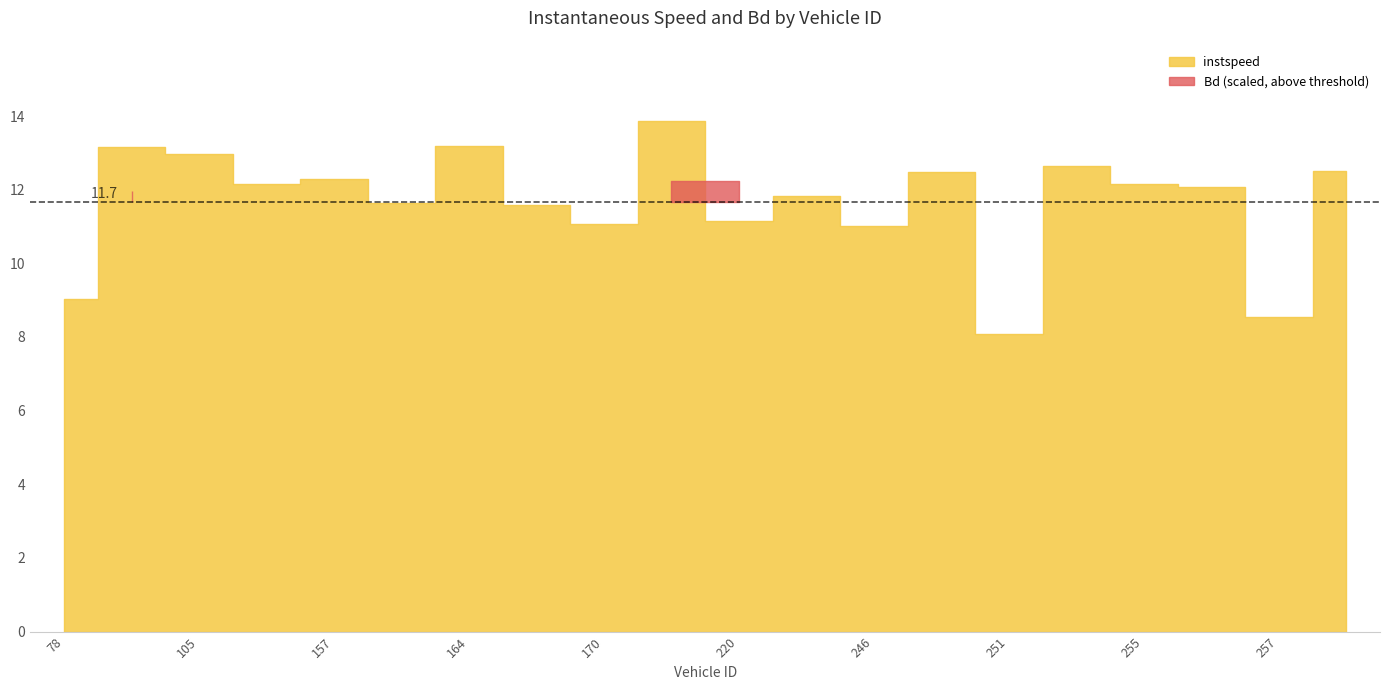

What is the difference between the maximum and minimum values in the Bd series?

0.9